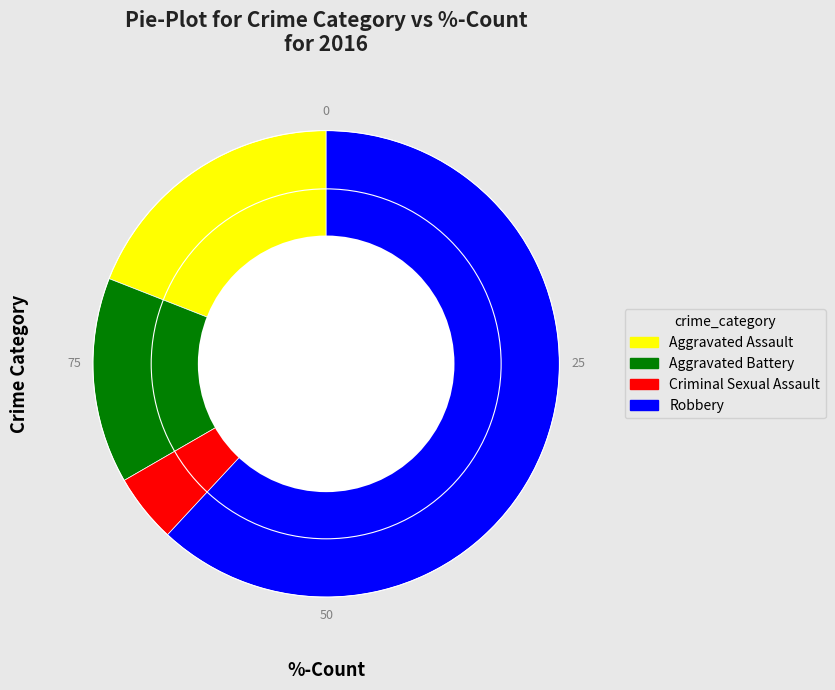

Count the number of slices in the pie.

4